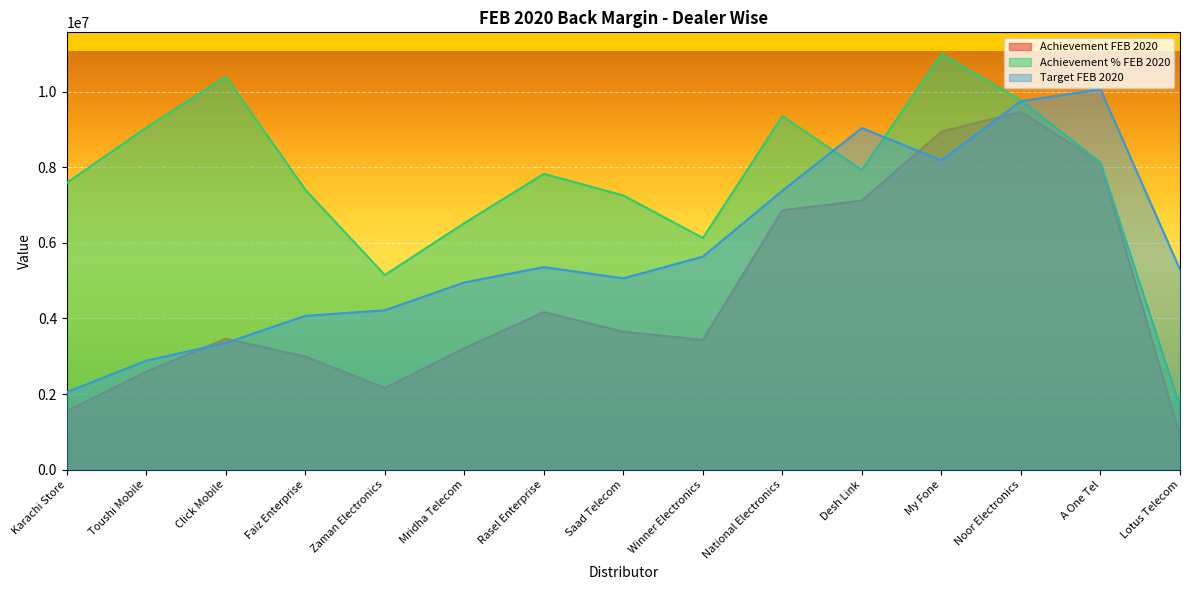

Reading right to left, list all the values displayed in this chart.

Achievement FEB 2020: 872924.4	8124714.1	9466175.5	8945383.8	7118976.0	6861163.1	3432528.8	3648993.6	4167519.0	3210498.2	2157156.4	2994171.8	3462528.9	2591875.5	1543909.2
Achievement % FEB 2020: 1659190.2	8124714.1	9769633.6	10997588.6	7926549.4	9353279.2	6128132.1	7254671.4	7825505.7	6523187.9	5148741.2	7406098.2	10397617.8	9049144.0	7586208.7
Target FEB 2020: 5293521.9	10061535.2	9749010.2	8184002.6	9036445.0	7380709.2	5635731.9	5060804.9	5358329.6	4951956.1	4215458.6	4067724.2	3350609.4	2881846.8	2047675.9